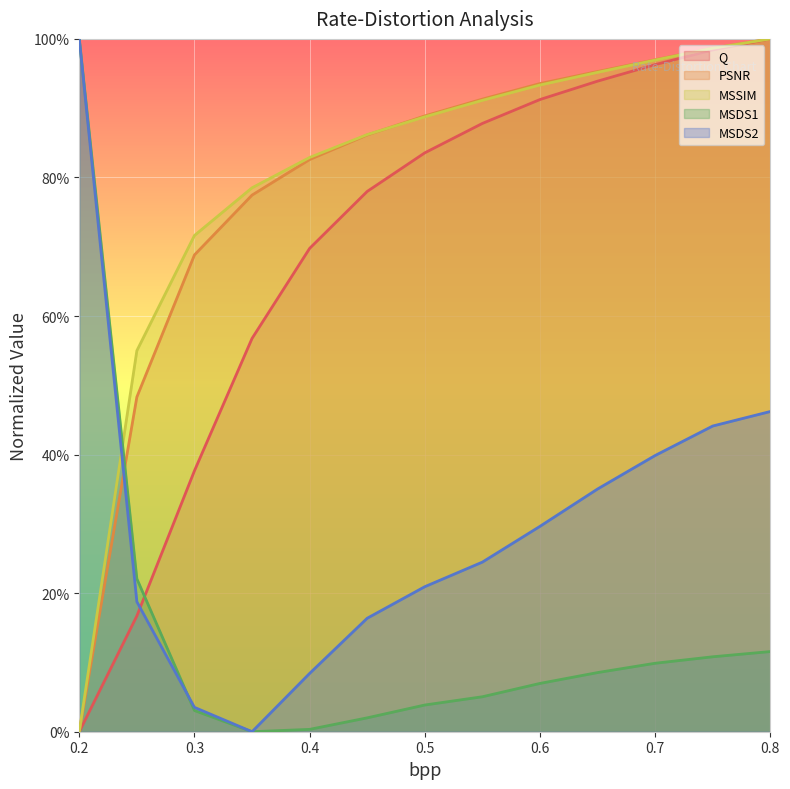

At which category is the sum across all series the highest?

0.8